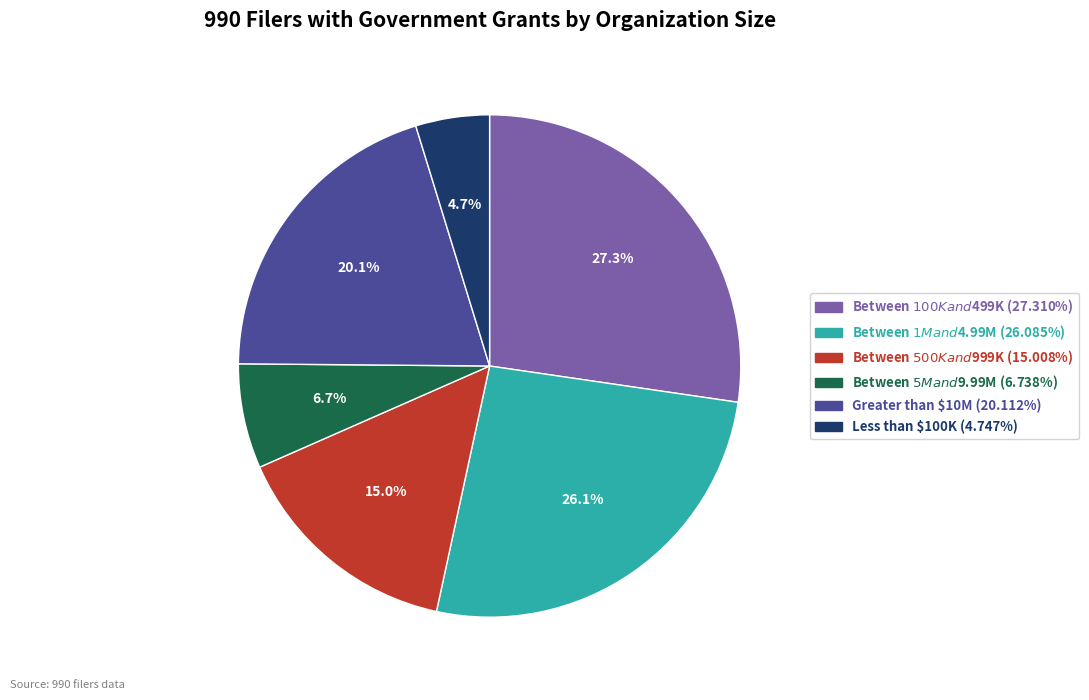

Is Greater than $10M the majority of the pie?

No